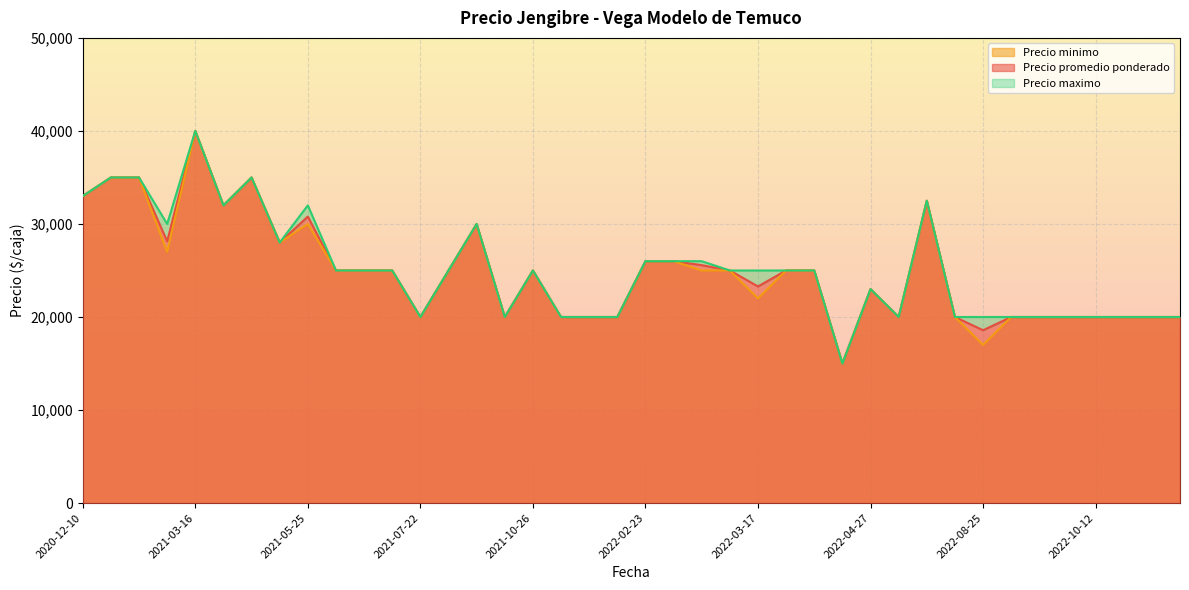

True or false: Precio promedio ponderado has more than 2 points higher than both neighbors.

True